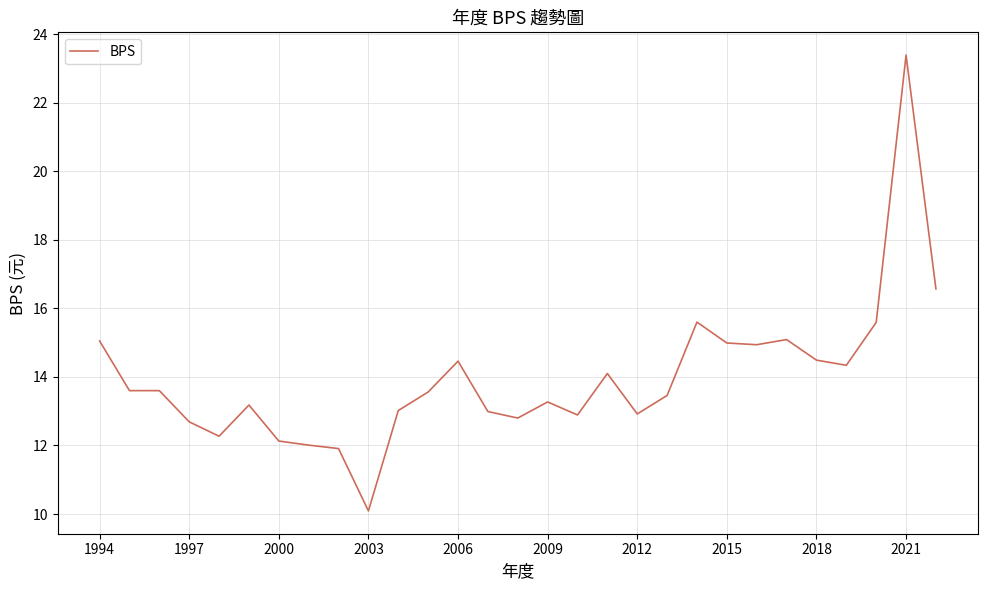

What is the average value?

14.0